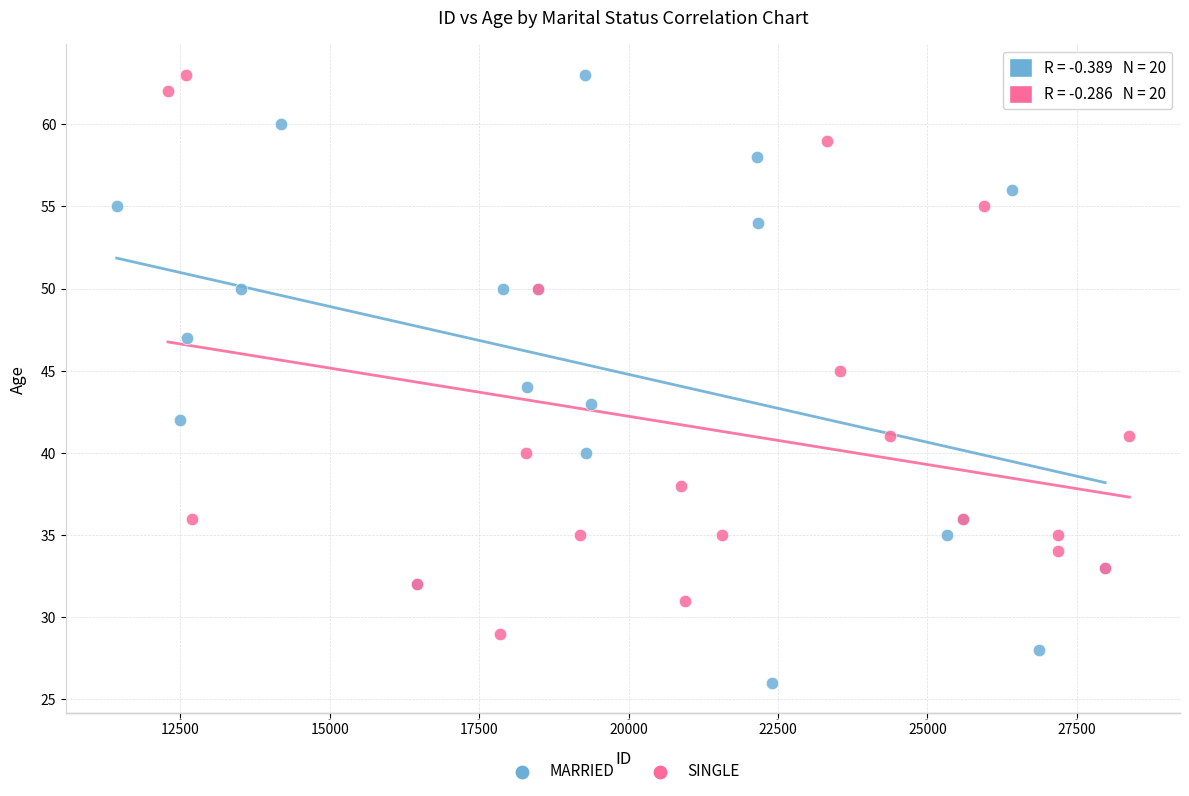

What are all the series names shown in the legend?

MARRIED, SINGLE